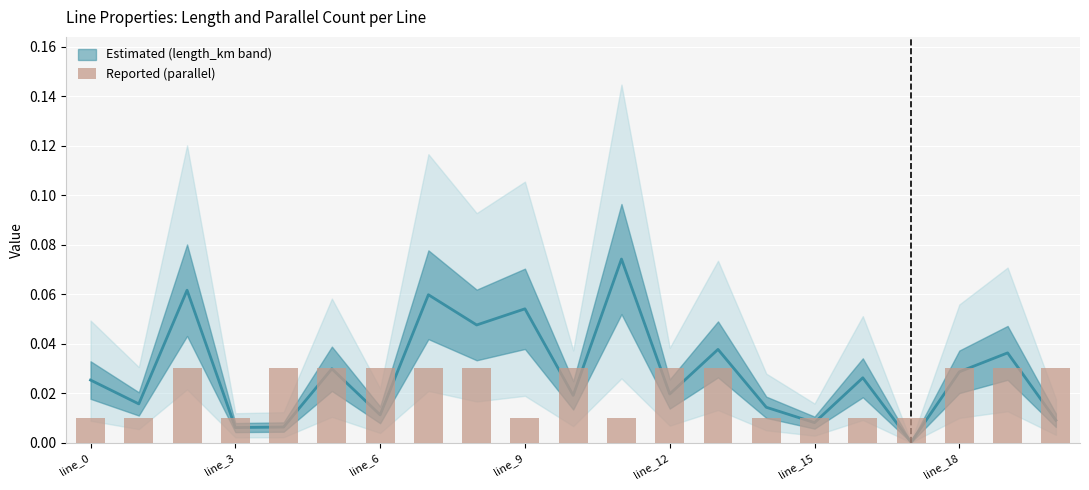

What is the label of the 1st bar from the right?

20